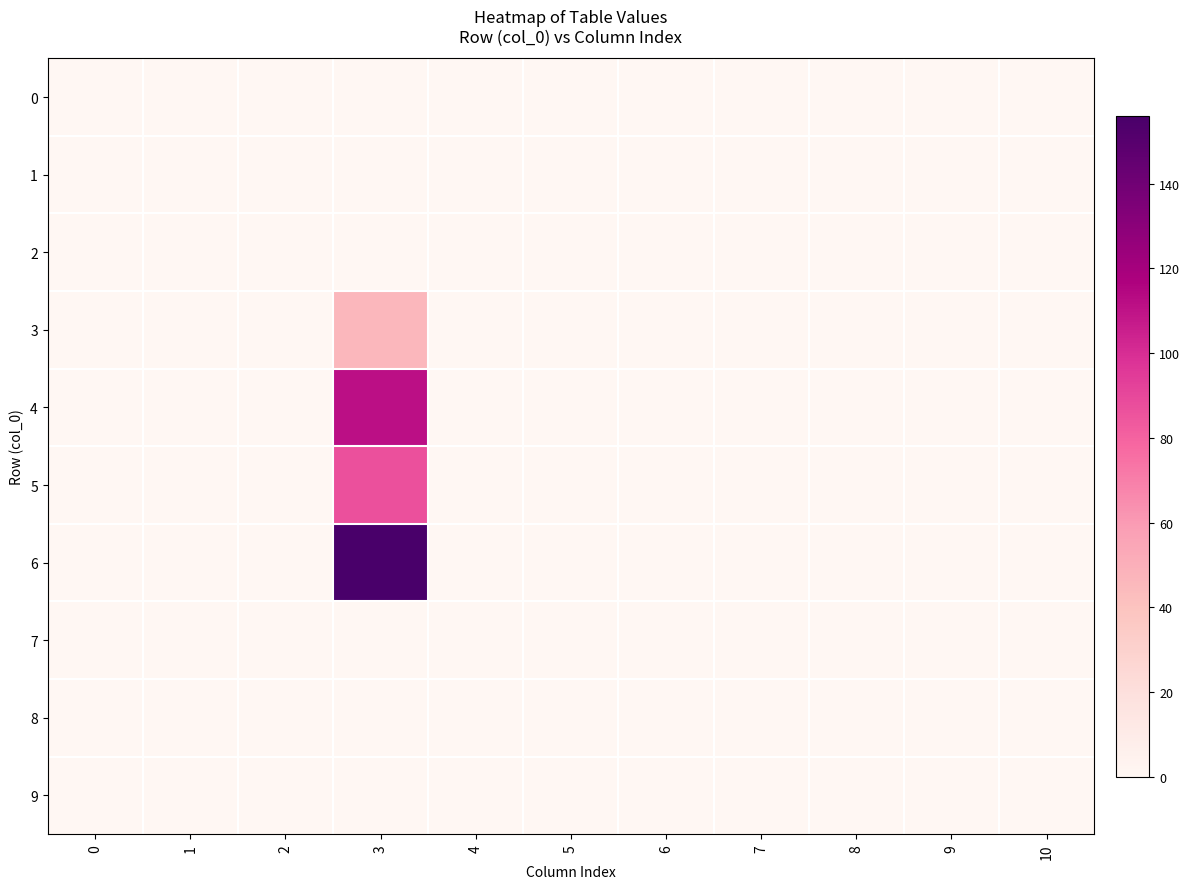

Rank the series at 3 from highest to lowest value.

6, 4, 5, 3, 0, 1, 2, 7, 8, 9